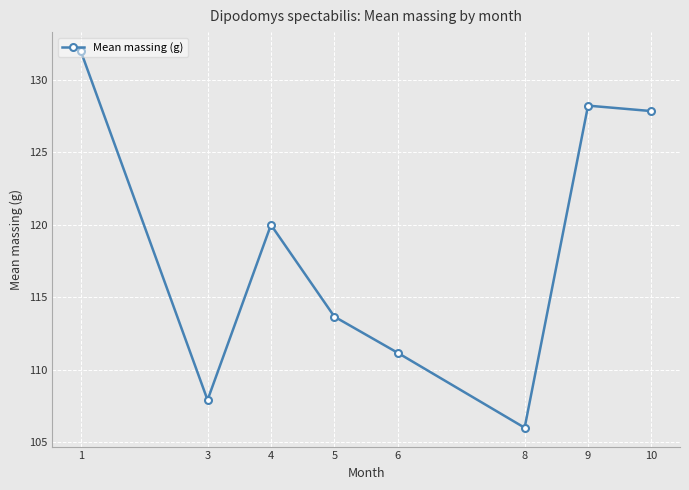

Where is the first local maximum?

4